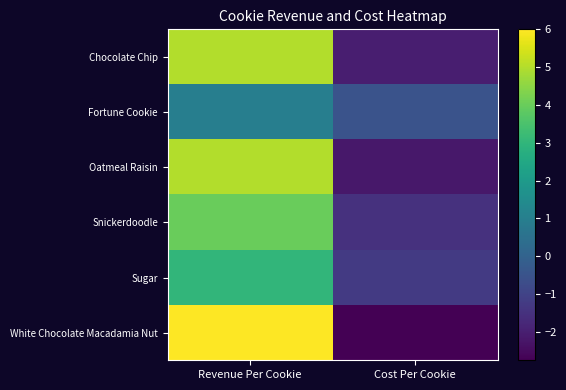

How many positive values does the Sugar series have?

1